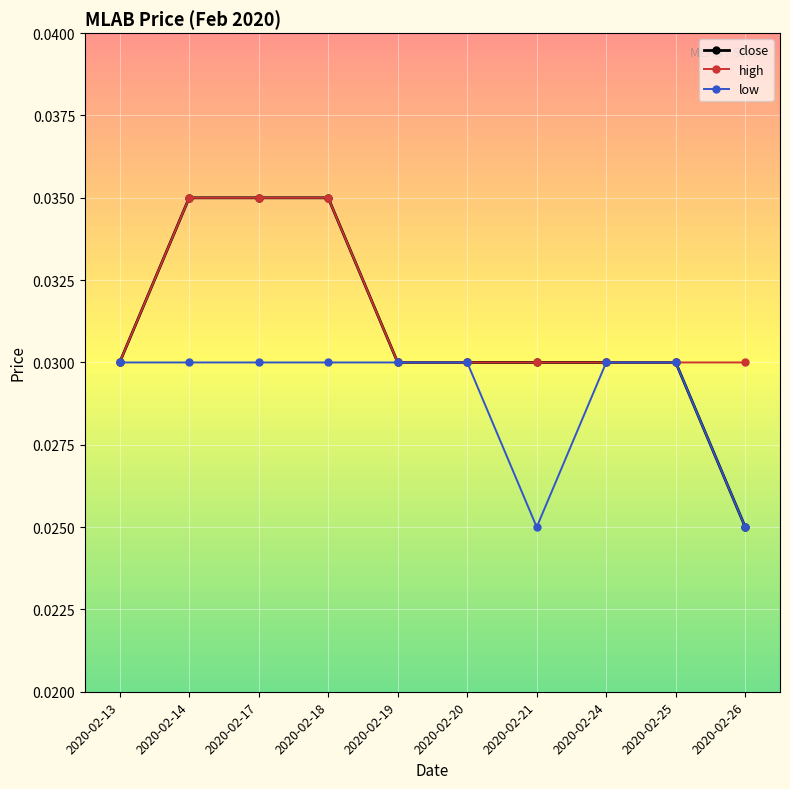

What is the sum of the high values at 2020-02-13 and 2020-02-26?

0.1